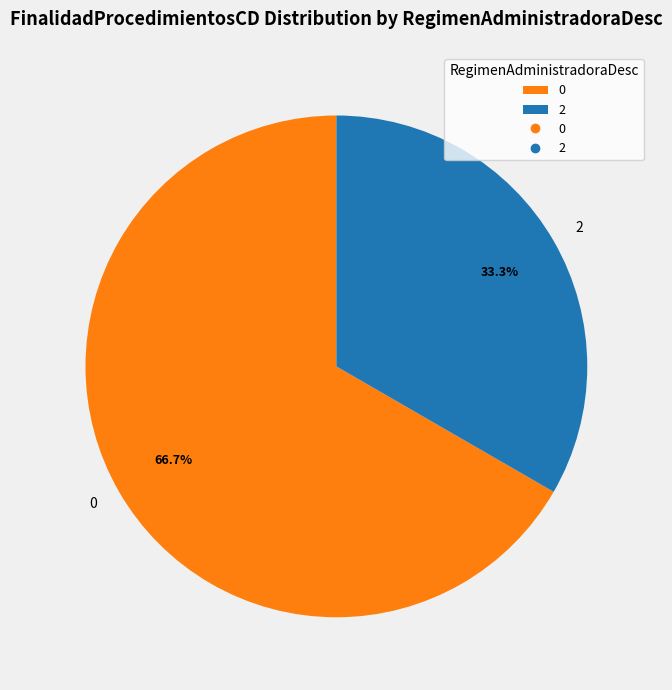

To the nearest percent, what is the combined percentage of 2 and 0?

100%